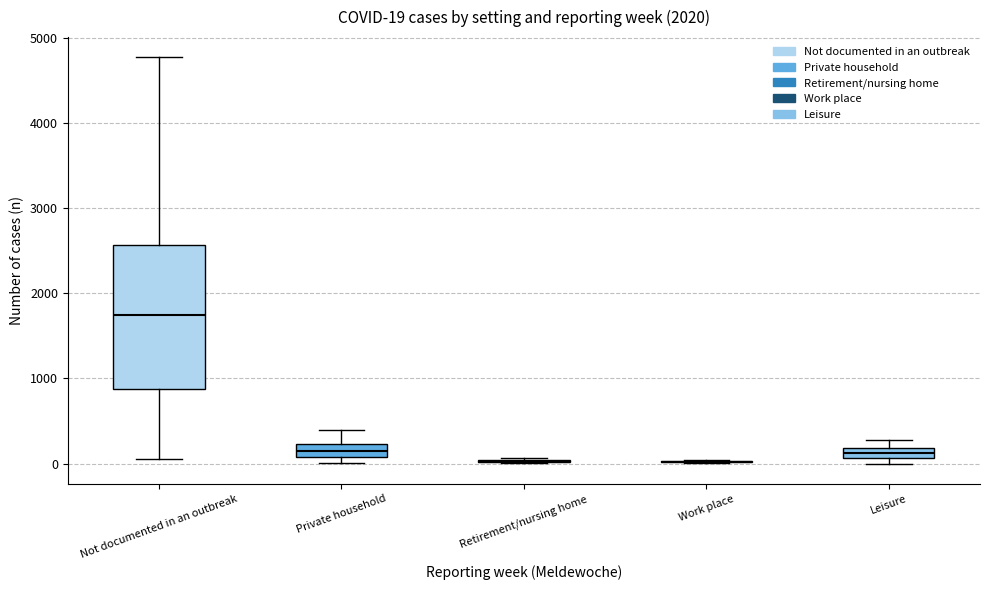

Comparing the boxes themselves (not the whiskers), which one is the tallest?

Not documented in an outbreak